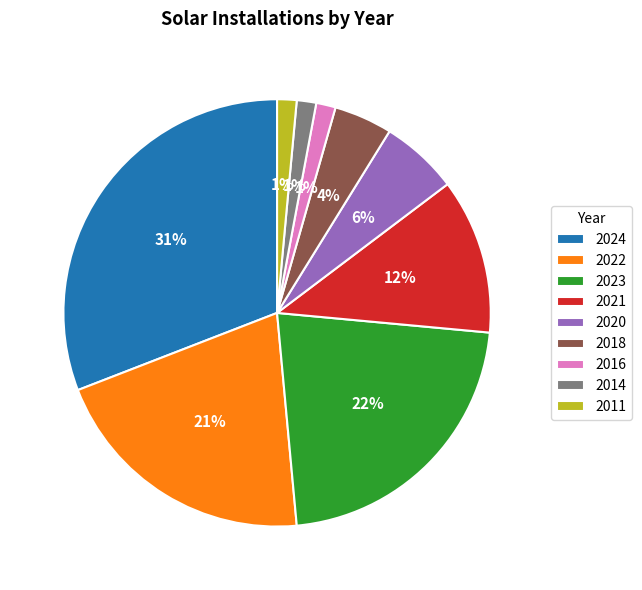

Does 2020 represent more than half of the total?

No